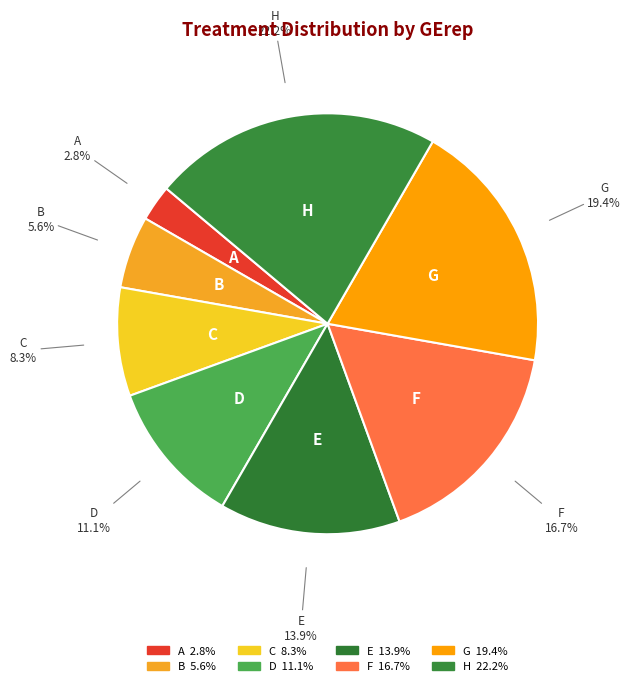

Rank the categories by value from highest to lowest.

H, G, F, E, D, C, B, A